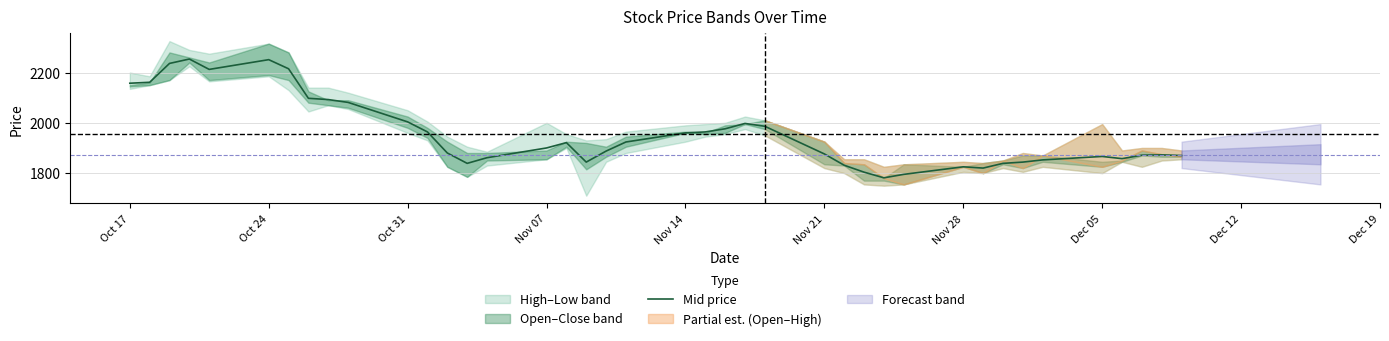

The chart shows a value of 919.3 at 32. True or false?

False